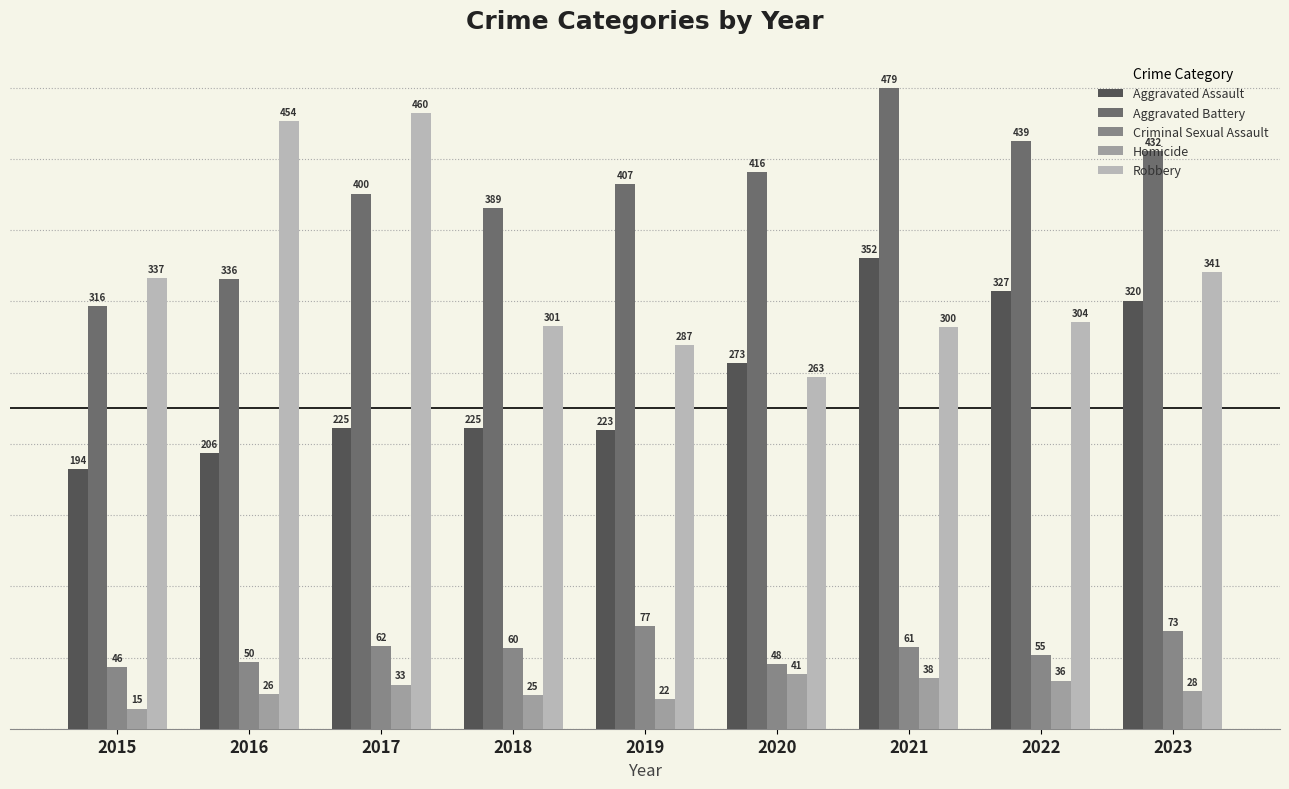

Read the Homicide value at 2015, to the nearest 10.

20